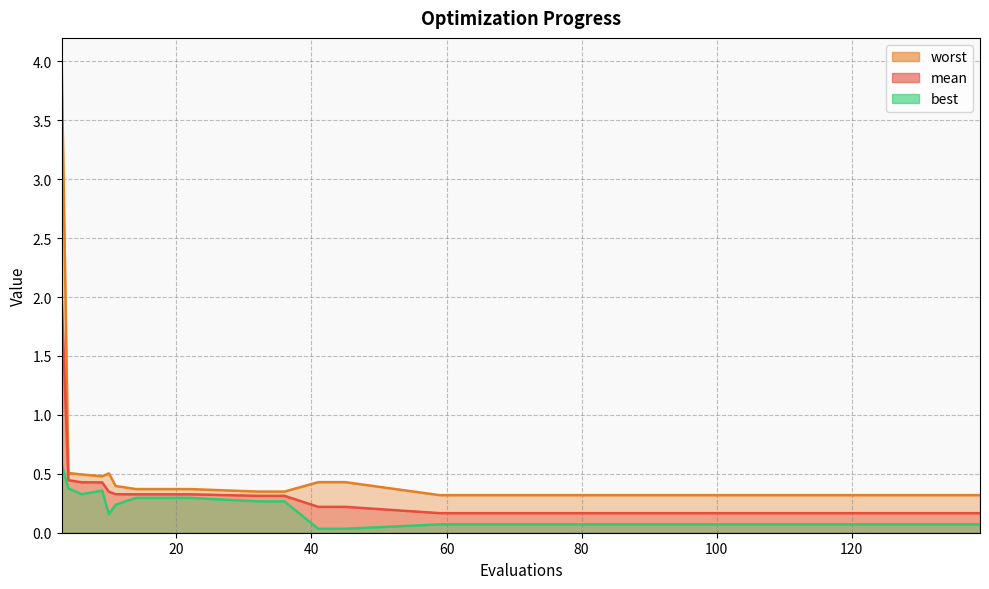

Which has a higher value, 14 or 32?

14